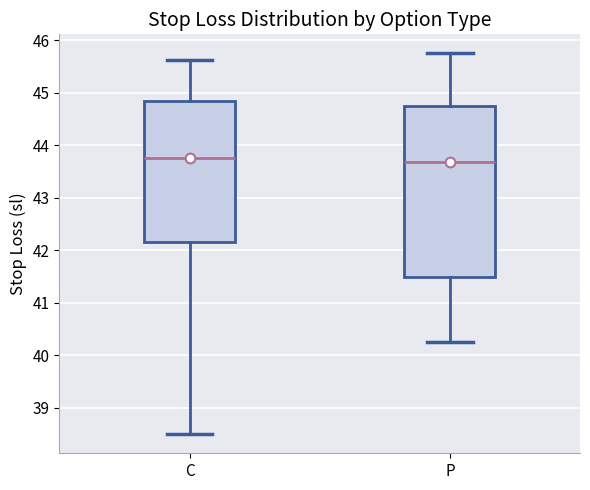

Which box is the tallest, from its lower edge to its upper edge?

P